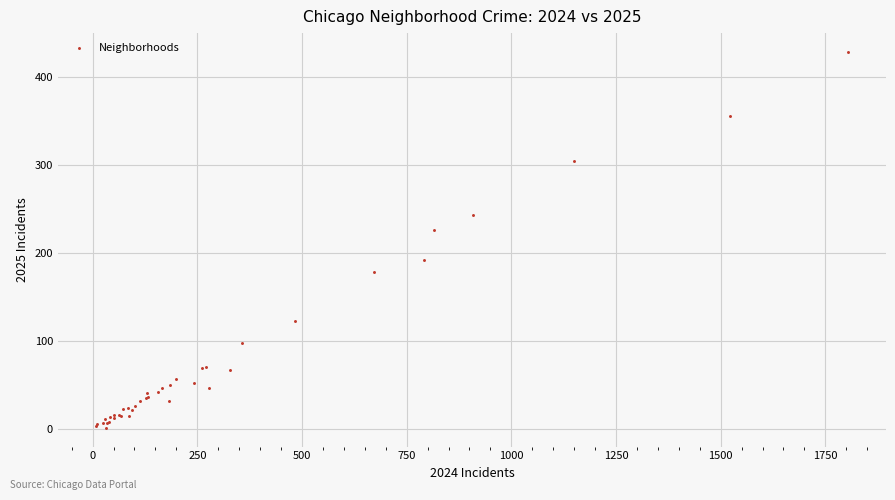

What Y value in the scatter plot is closest to 215?

226